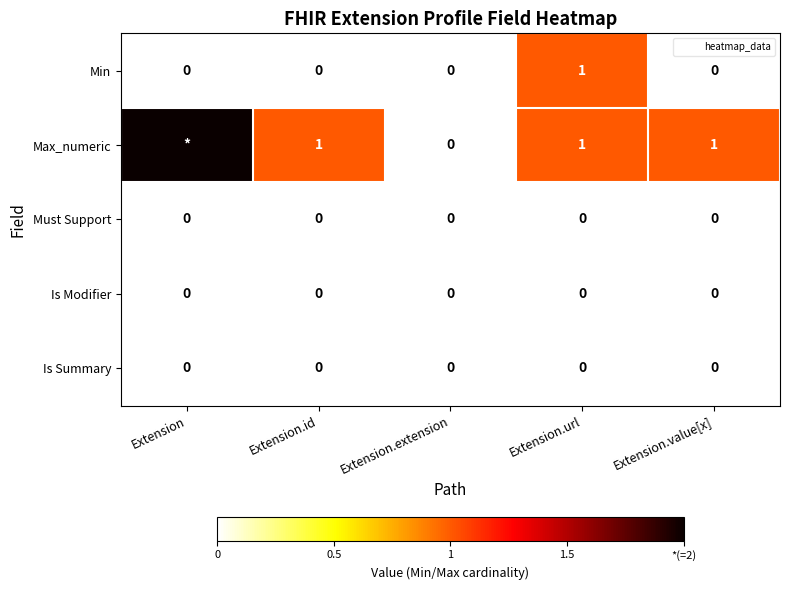

The value of Min at Extension.id is 1. True or false?

False